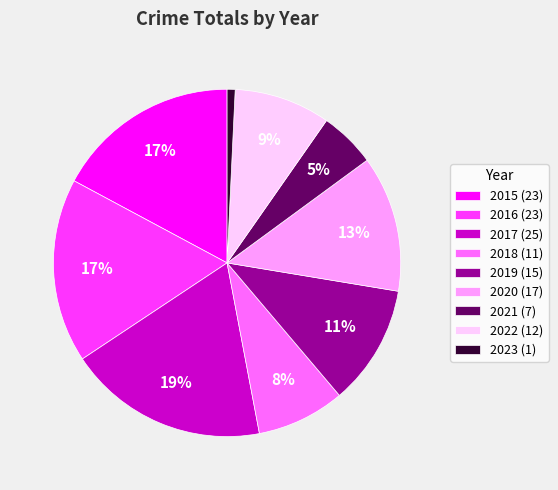

Which has a higher value, 2016 (23) or 2021 (7)?

2016 (23)